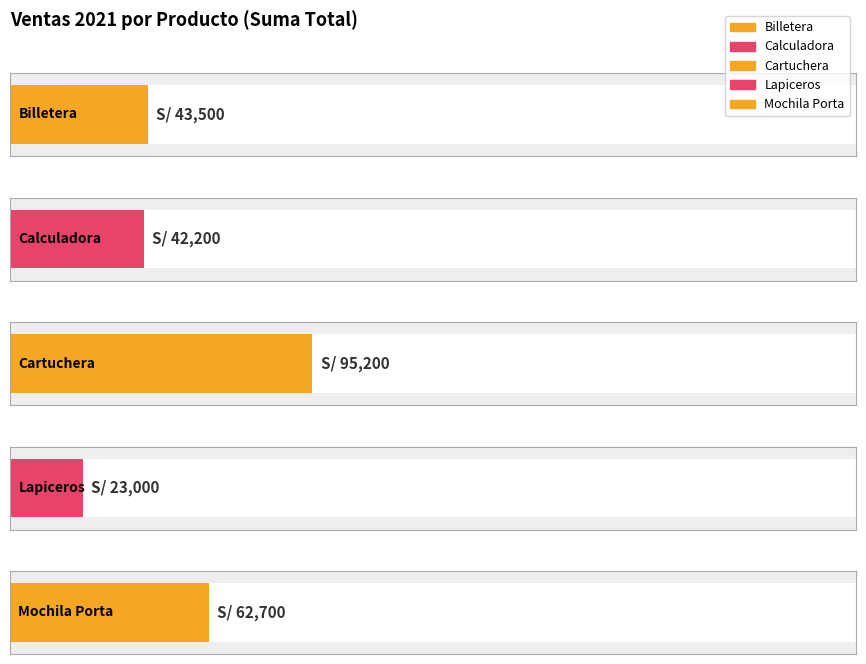

List the labels in order of value, largest first.

Cartuchera, Mochila Porta, Billetera, Calculadora, Lapiceros